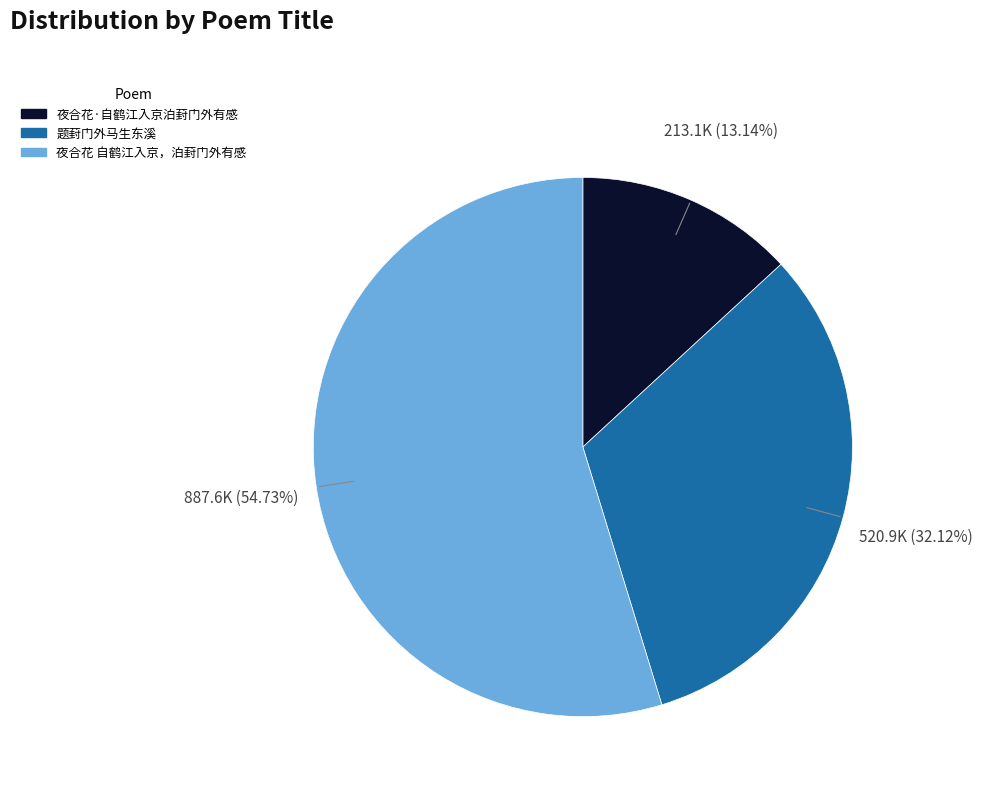

Rank the categories by value from lowest to highest.

夜合花·自鹤江入京泊葑门外有感, 题葑门外马生东溪, 夜合花 自鹤江入京，泊葑门外有感